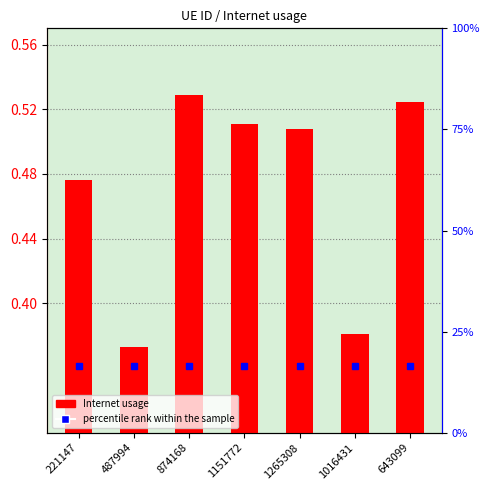

How many bars are there in total?

7